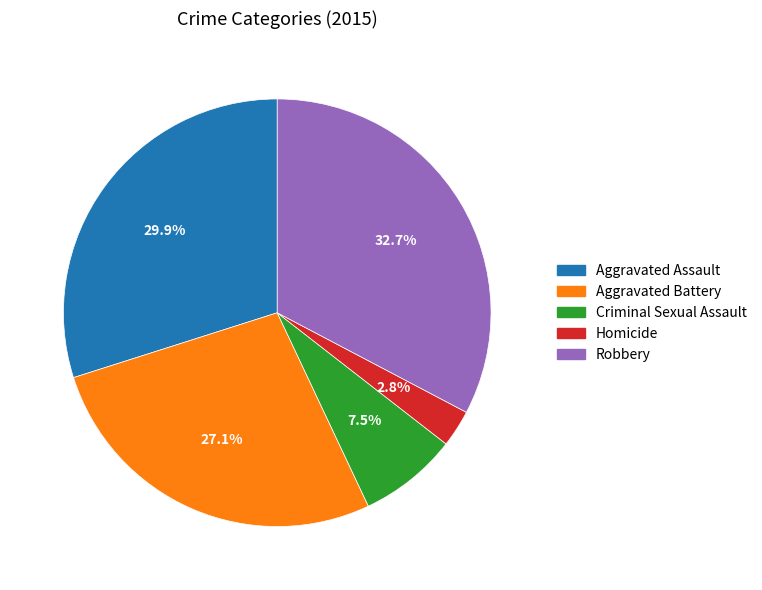

What is the total percentage of Robbery and Criminal Sexual Assault?

40.2%